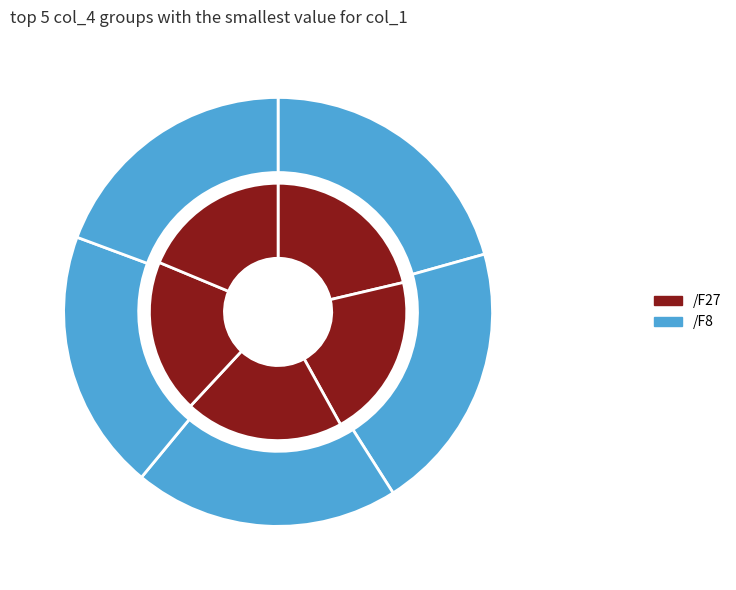

What percentage is the Row 5 slice, to the nearest percent?

19%